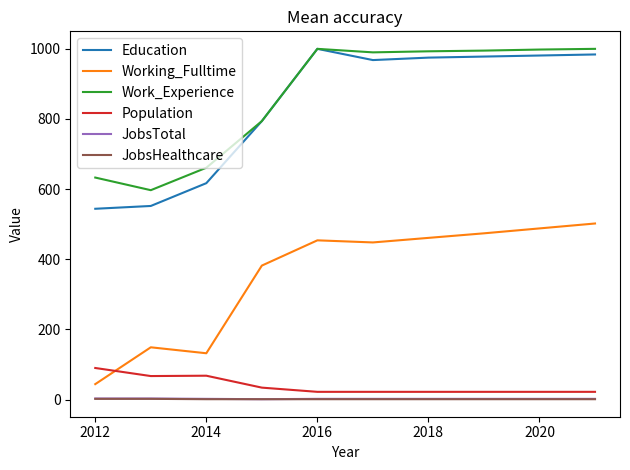

What is the maximum value shown in the chart?

1000